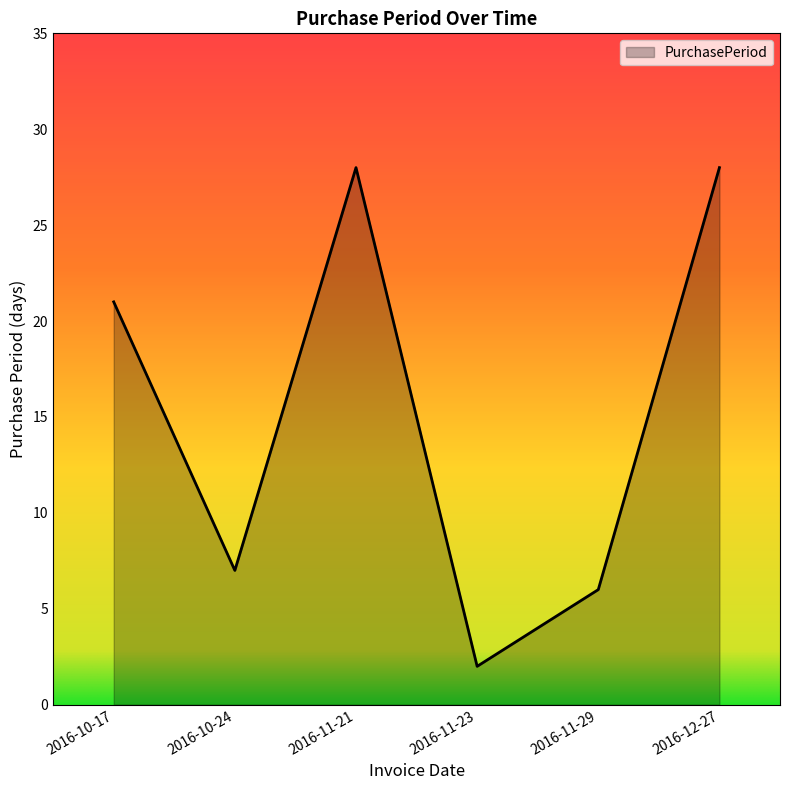

What is the difference between the second highest and minimum values?

26